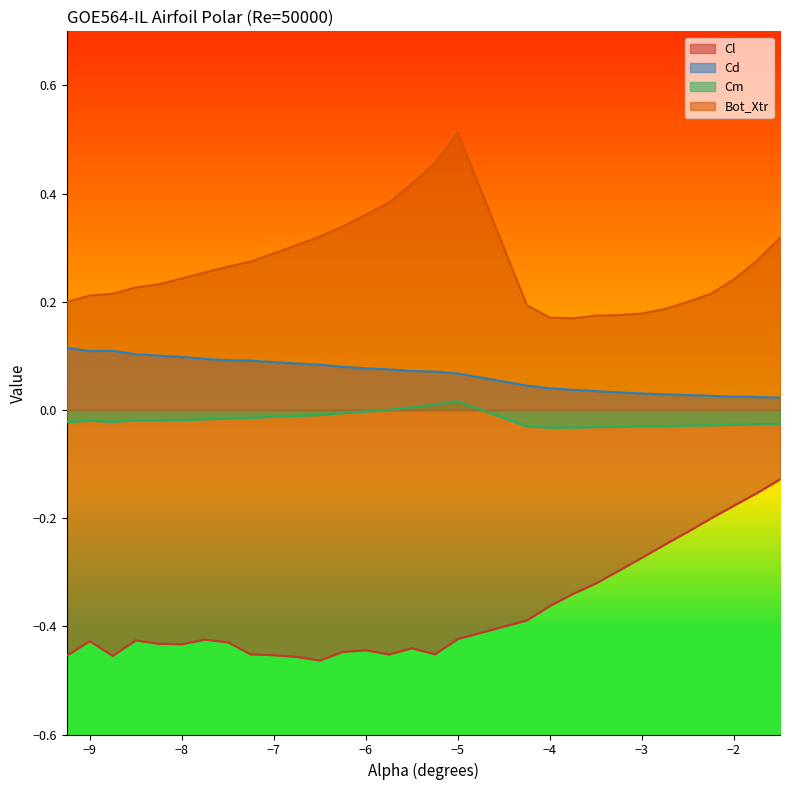

True or false: Cm and Bot_Xtr intersect in this chart.

False